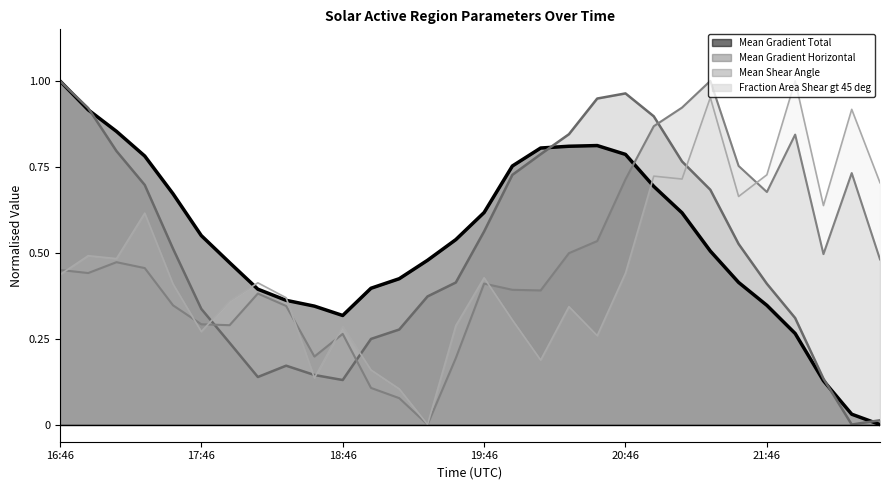

Is the value of Mean Gradient Horizontal at 17:10 greater than the value of Fraction Area Shear gt 45 deg at 17:10?

Yes